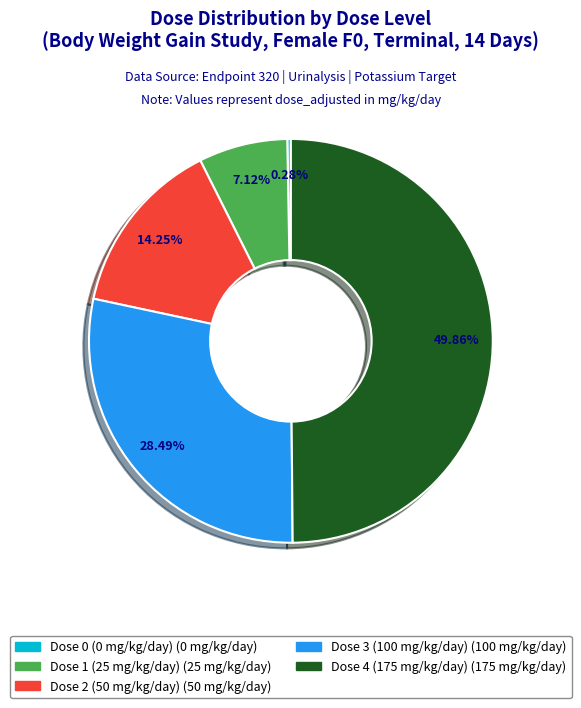

How many slices are in this pie chart?

5